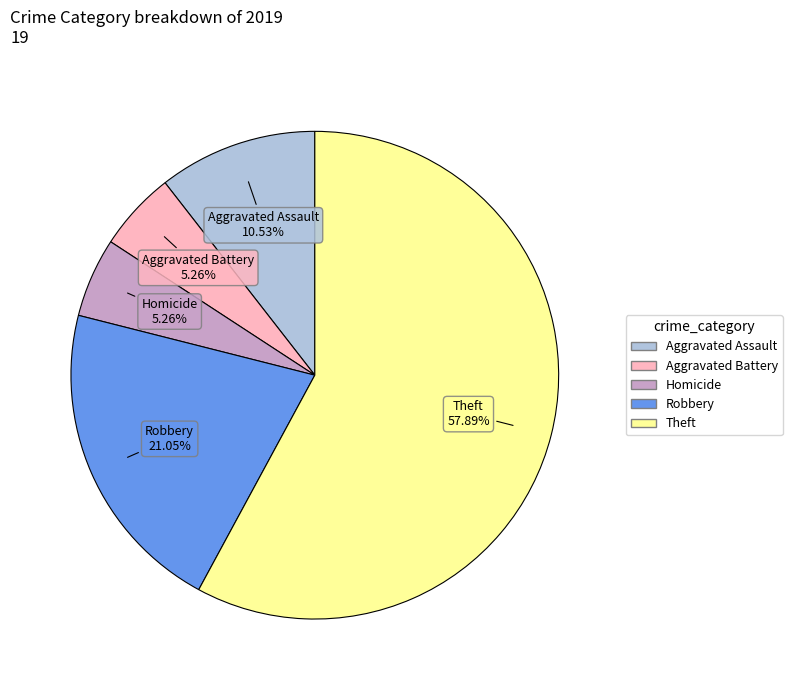

Does any single category account for the majority?

Yes